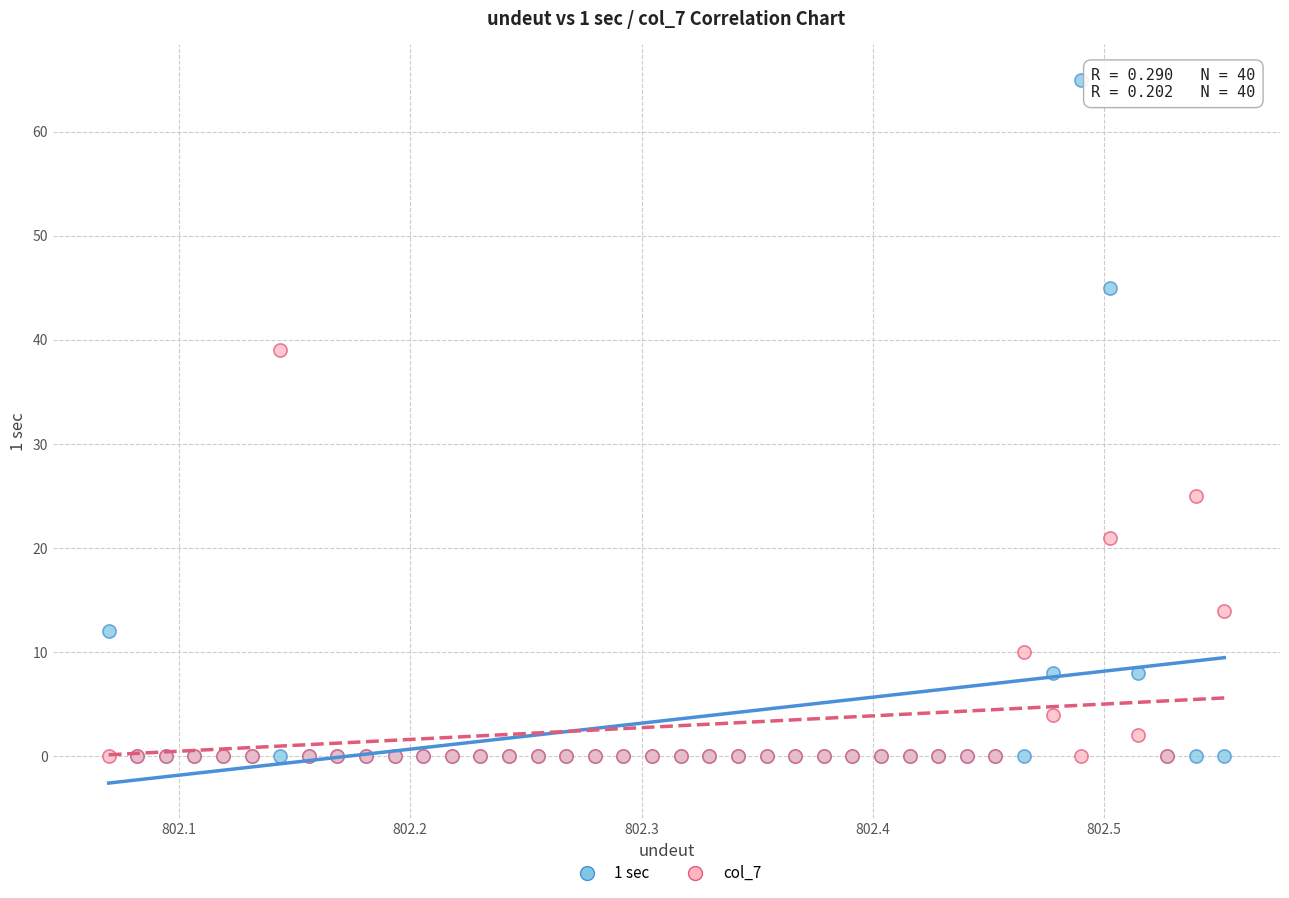

Which series has the largest Y range (max minus min)?

1 sec